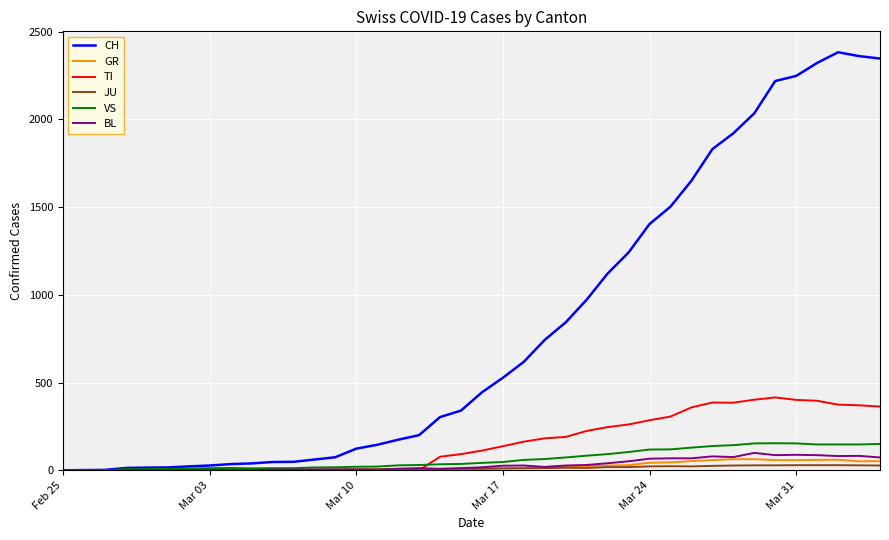

What is the maximum value for BL?

99